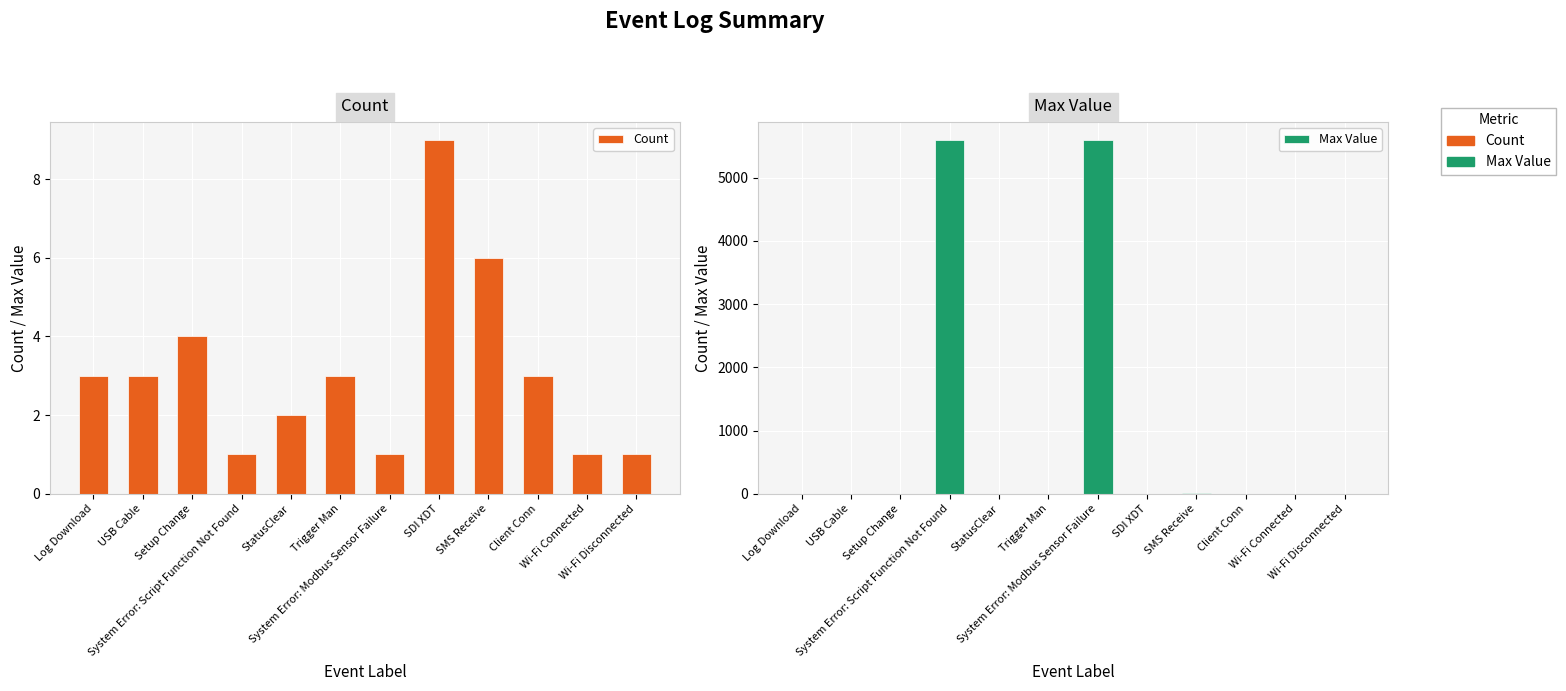

Does the chart contain stacked bars?

No